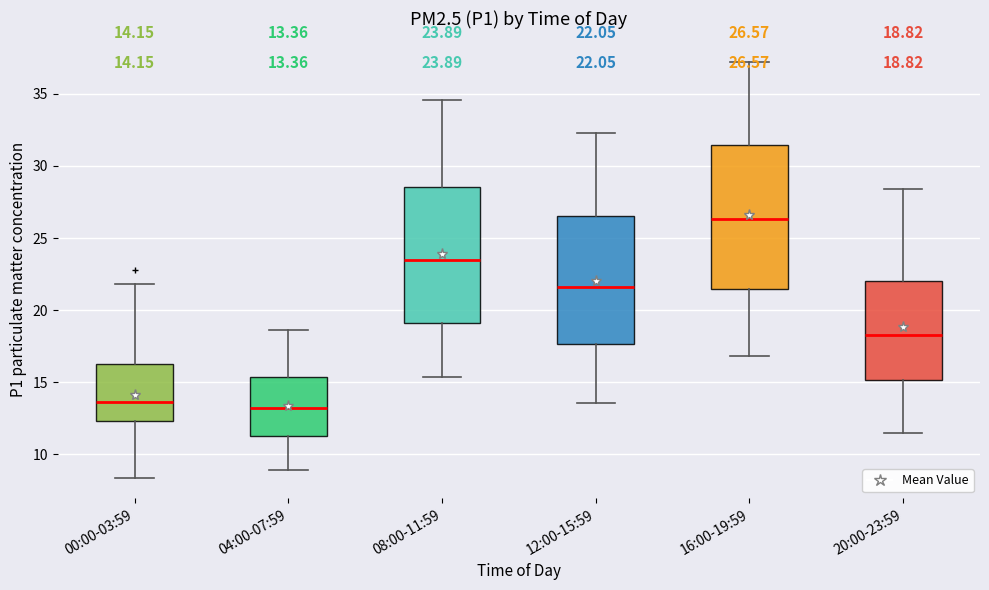

Which box has the highest median line?

16:00-19:59